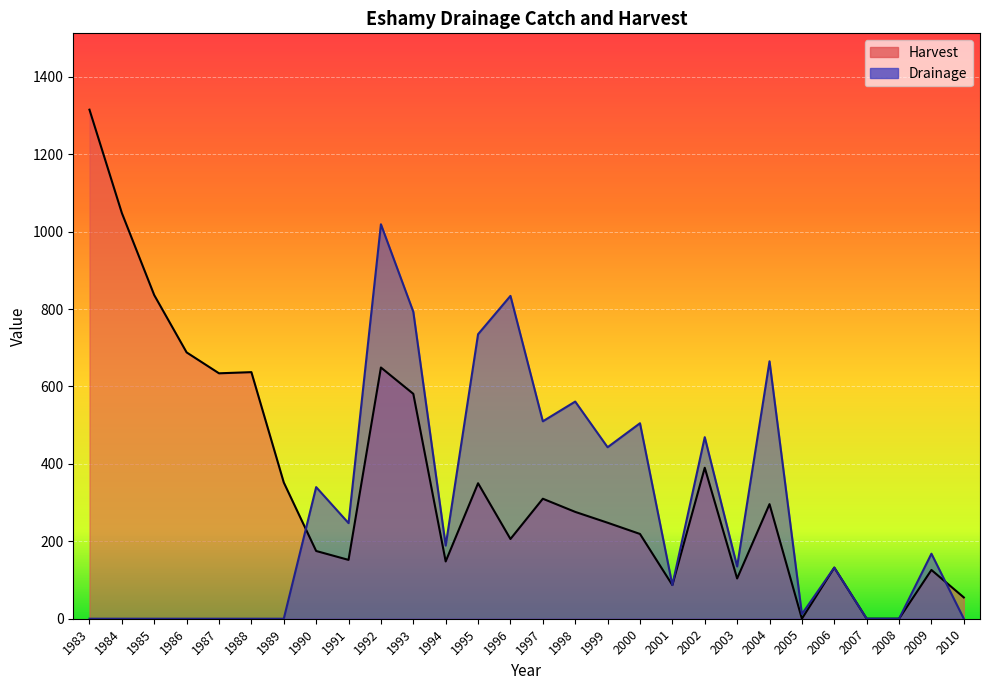

What is the difference between the highest and lowest values at 1991?

95